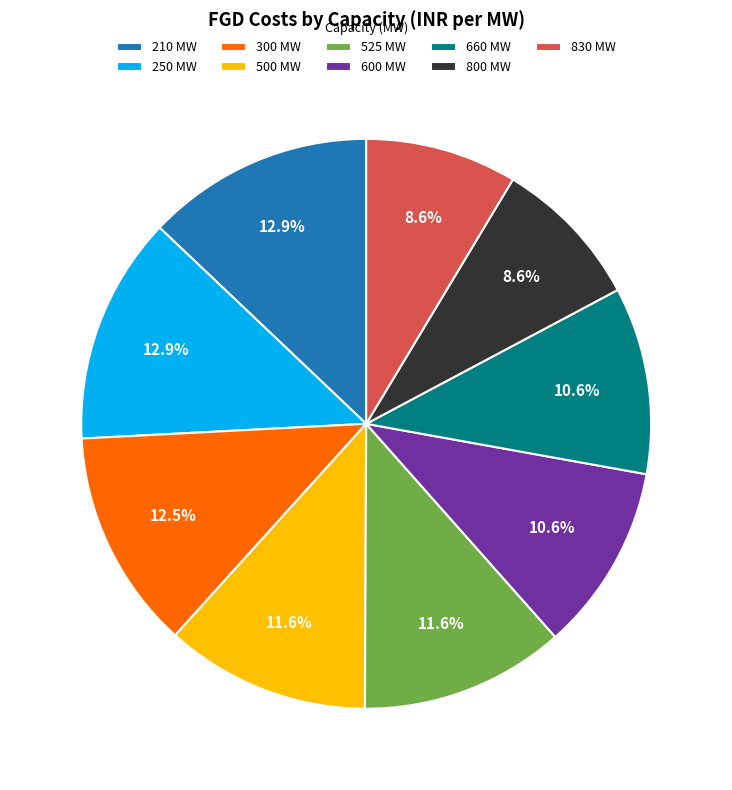

To the nearest percent, what is the combined percentage of 800 MW and 600 MW?

19%